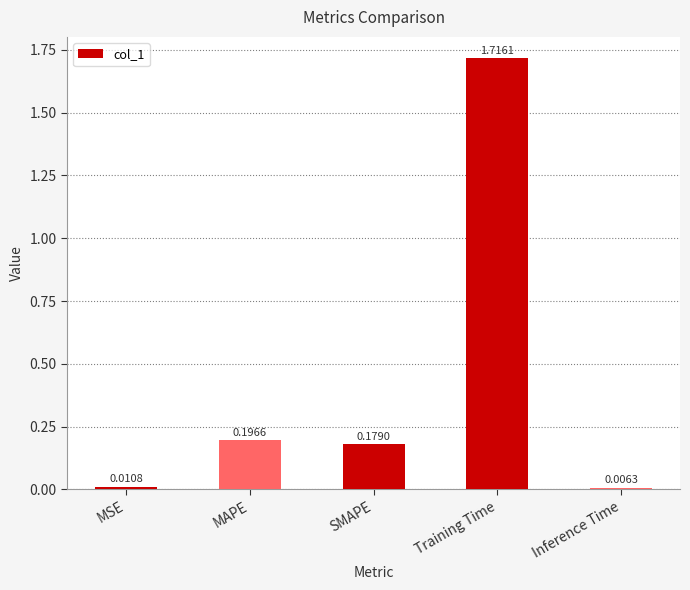

Which category has the lowest value across all series?

Inference Time